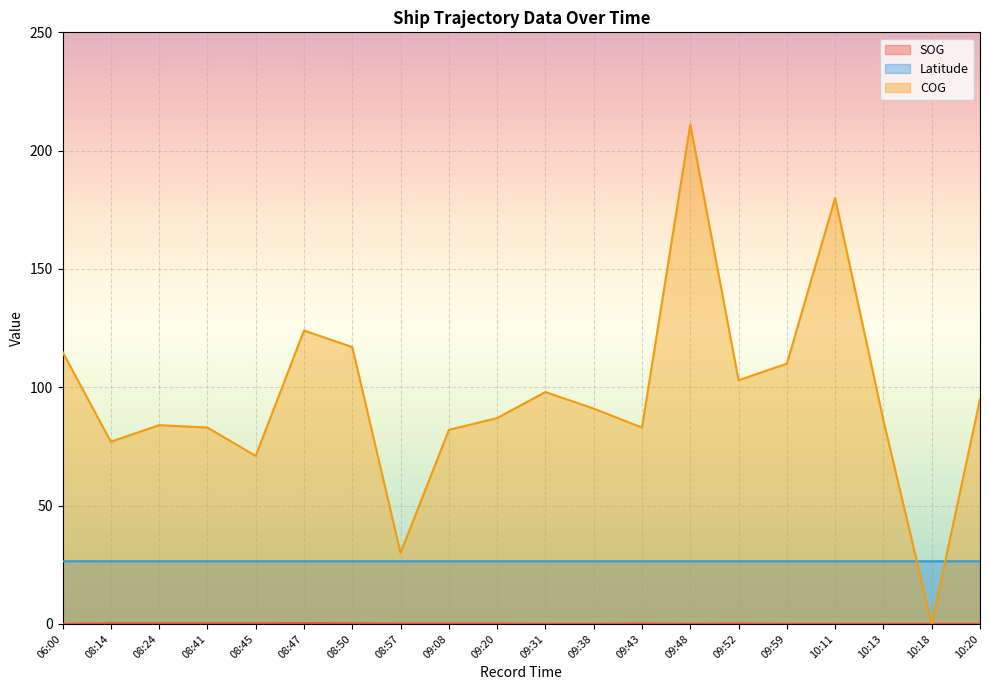

Between which two adjacent categories do COG and Latitude first intersect?

10:13 and 10:18